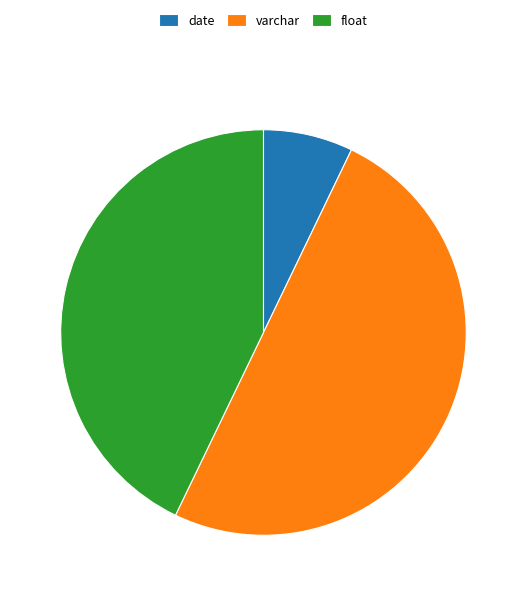

Does date account for over 50% of the chart?

No